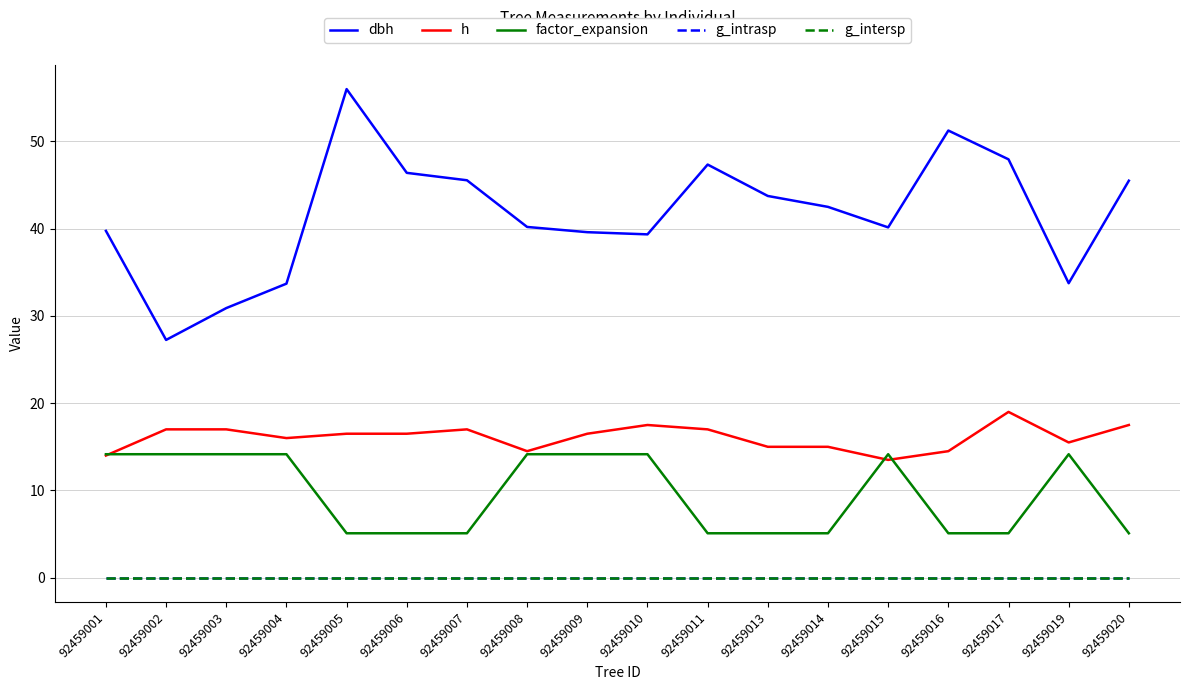

Where is the first local maximum for factor_expansion?

92459015